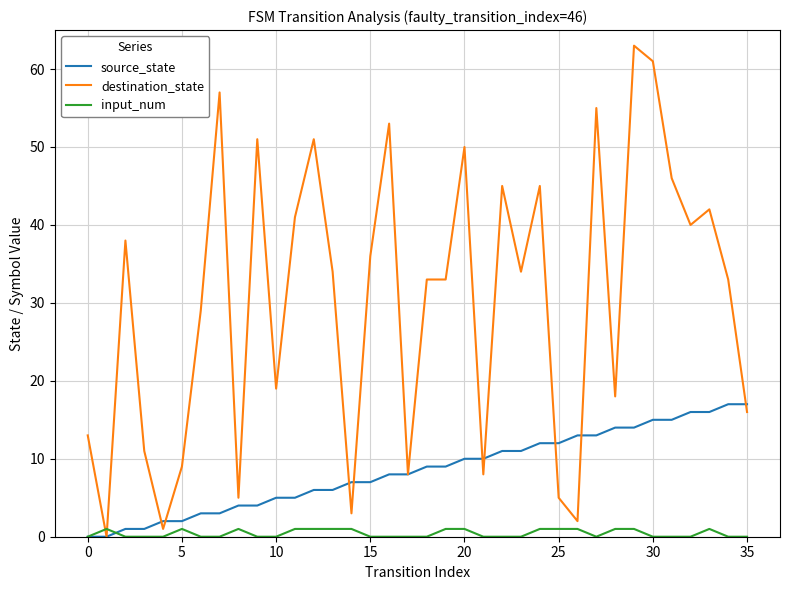

Reading right to left, list all the values displayed in this chart.

source_state: 17	17	16	16	15	15	14	14	13	13	12	12	11	11	10	10	9	9	8	8	7	7	6	6	5	5	4	4	3	3	2	2	1	1	0	0
destination_state: 16	33	42	40	46	61	63	18	55	2	5	45	34	45	8	50	33	33	8	53	36	3	34	51	41	19	51	5	57	29	9	1	11	38	0	13
input_num: 0	0	1	0	0	0	1	1	0	1	1	1	0	0	0	1	1	0	0	0	0	1	1	1	1	0	0	1	0	0	1	0	0	0	1	0